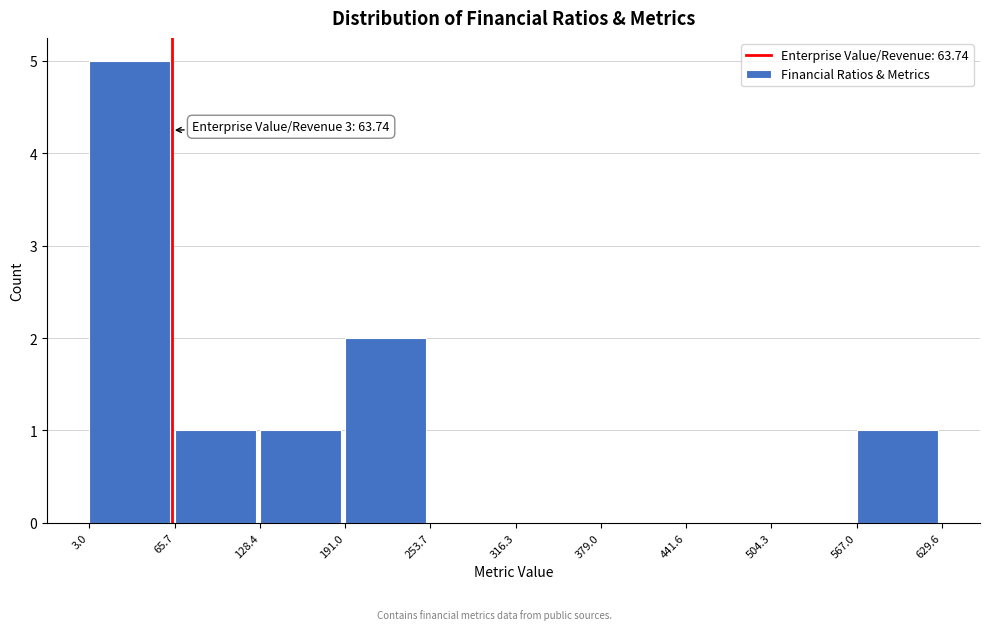

Which range on the x-axis has the tallest bar?

3.0 to 65.7